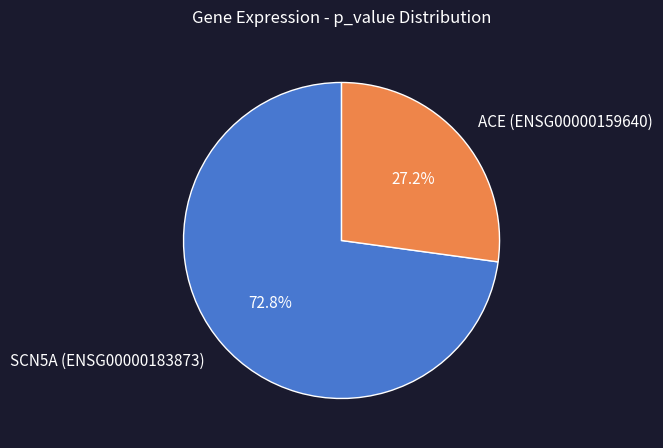

The ACE (ENSG00000159640) slice represents 27% of the pie. True or false?

True